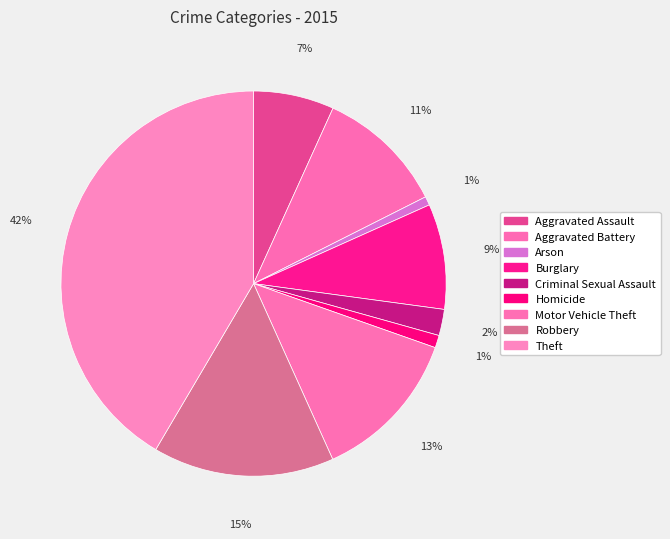

Is it true that Arson is 14% of the pie?

False